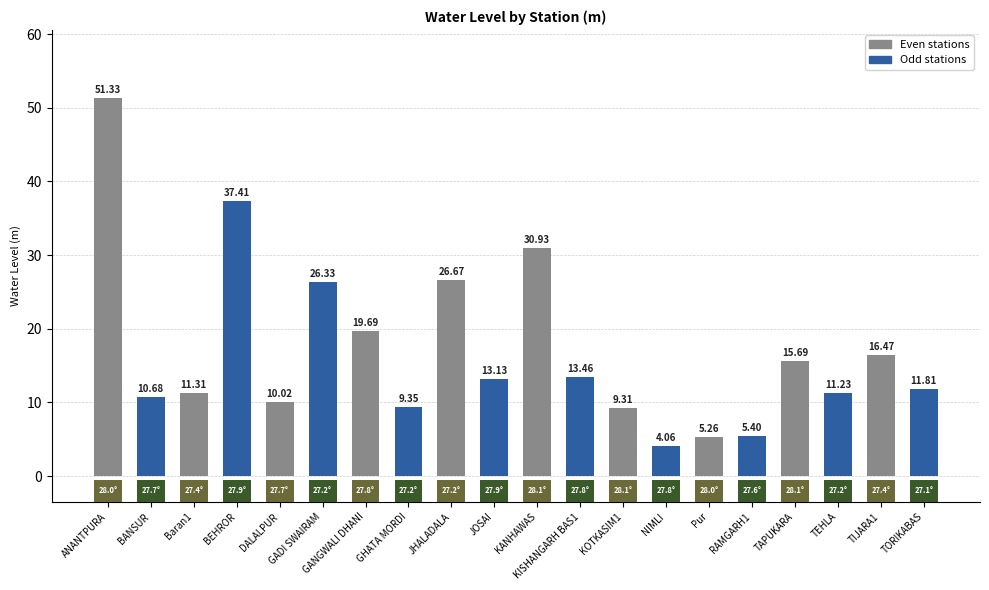

At which category is the sum across all series the highest?

ANANTPURA